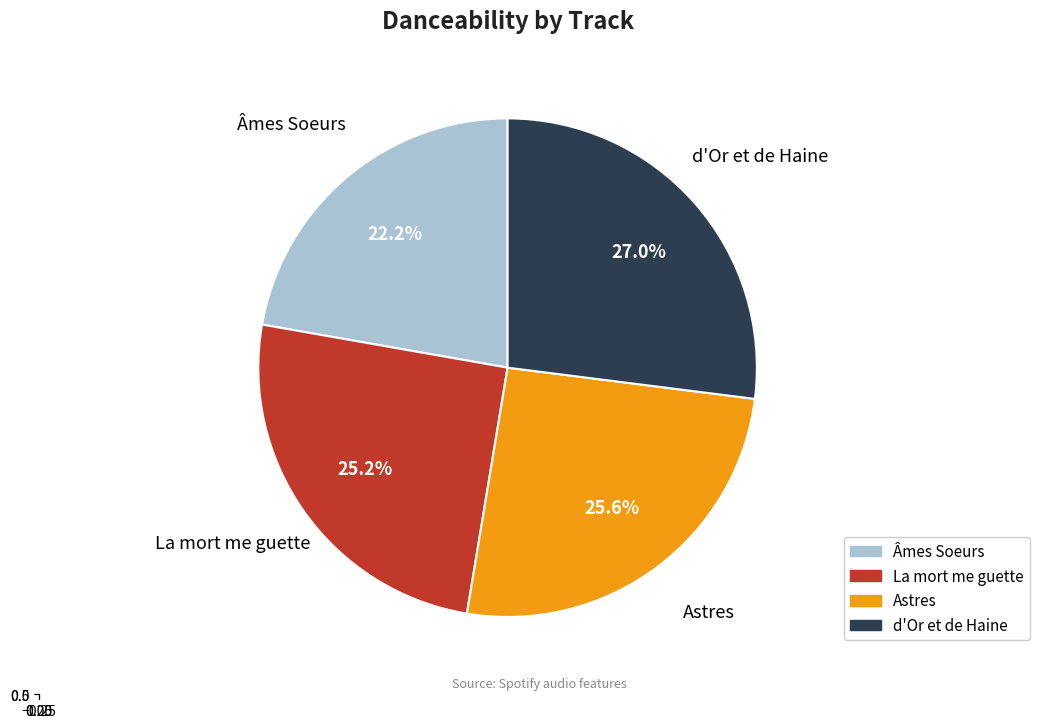

What is the change in value from Âmes Soeurs to d'Or et de Haine?

+0.1